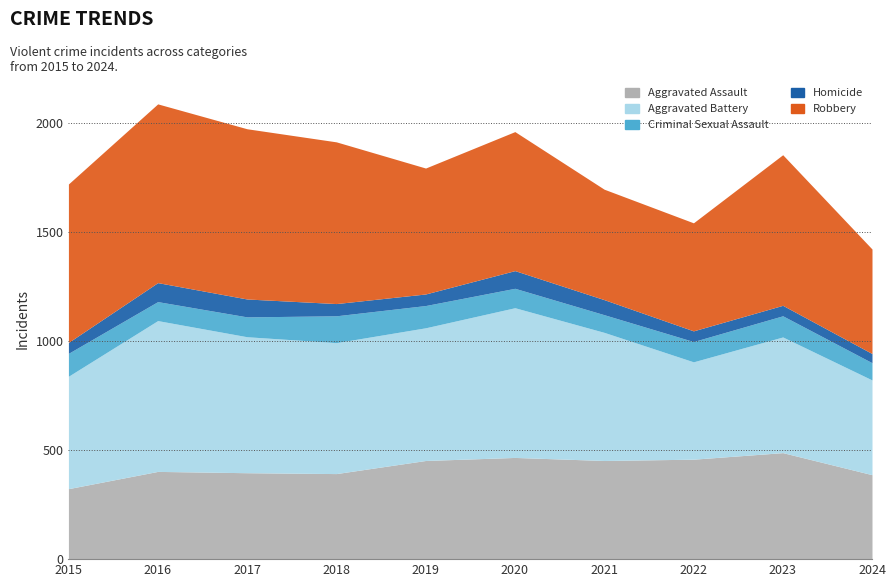

What is the difference between the maximum and minimum values in the Aggravated Battery series?

257